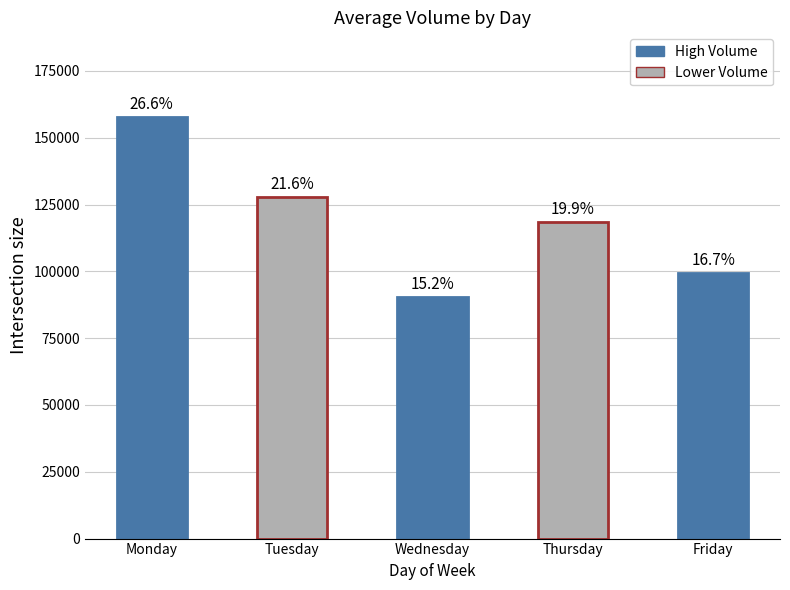

Count the values in the range 99242 to 127973.

3